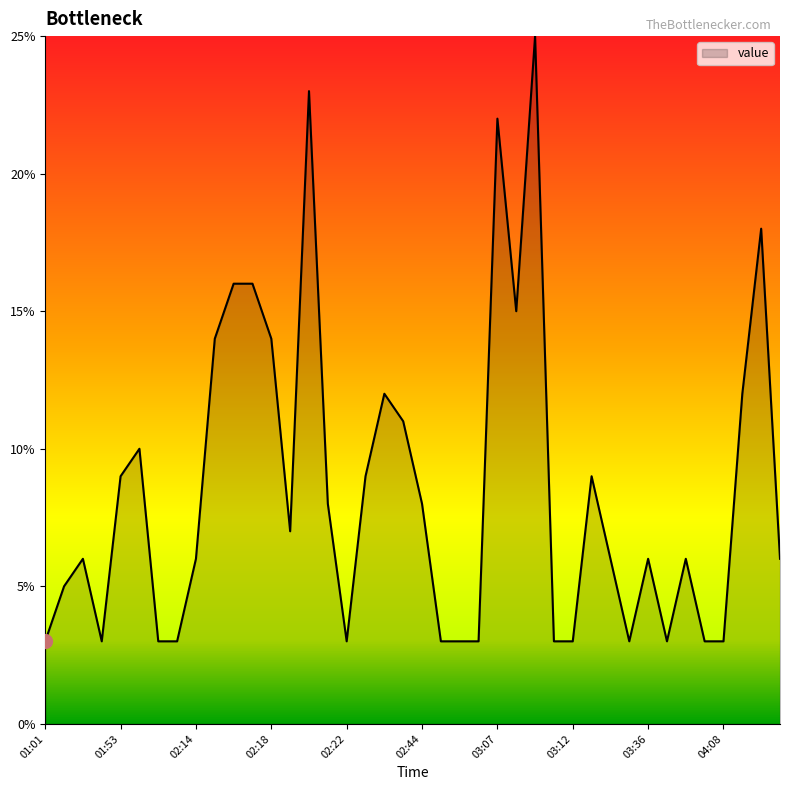

What is the difference between the maximum and minimum values?

22